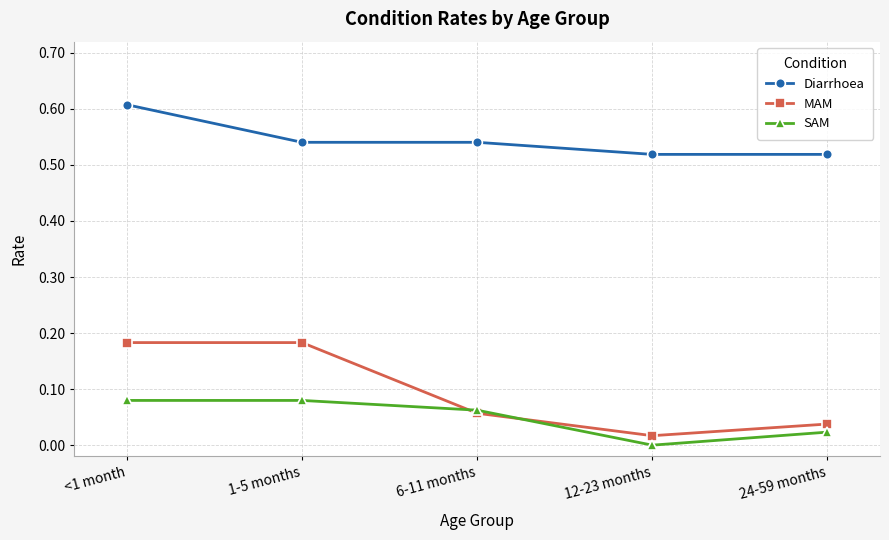

Between <1 month and 24-59 months, which series saw the biggest shift?

MAM